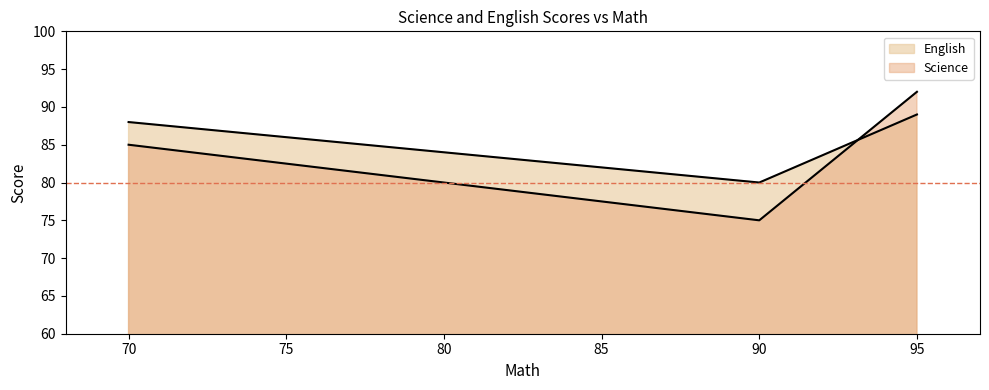

Reading left to right, what are all the values shown in this chart?

Science: 70=85	90=75	95=92
English: 70=88	90=80	95=89